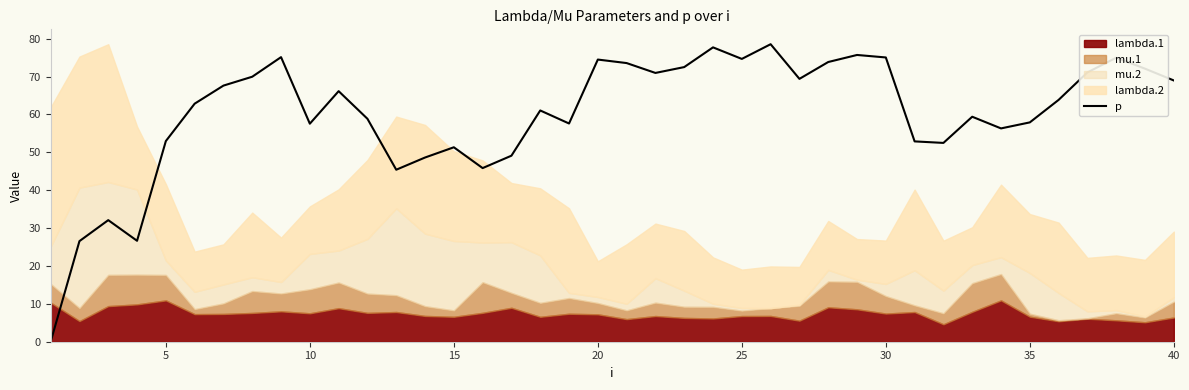

How many values exceed 63?

20